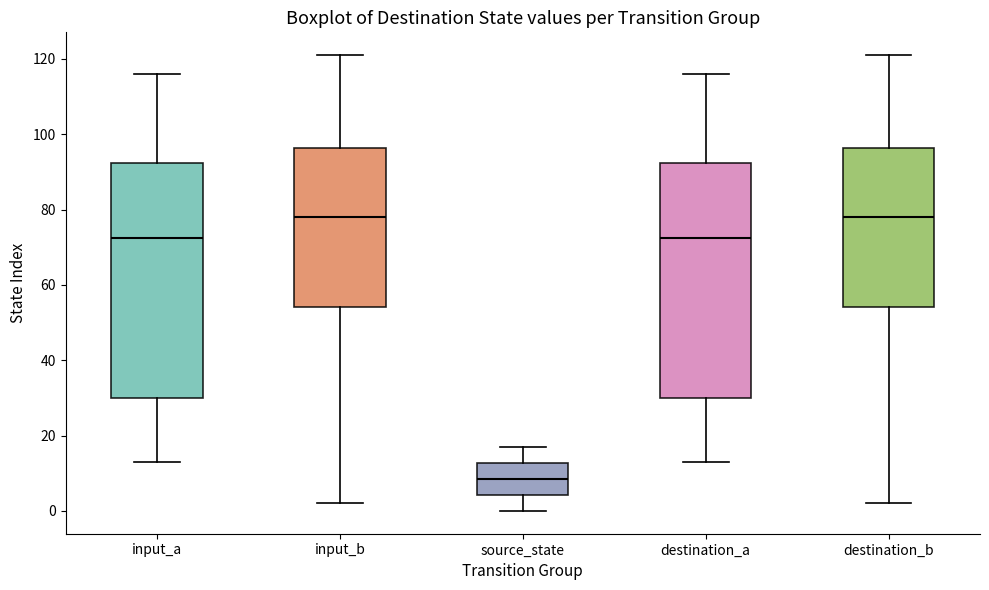

Reading left to right, transcribe this box plot: for each box, give where its median line is, the range the box spans, and where its two whiskers end, as read against the y-axis. The values are not printed on the chart, so give them approximately, as read against the axis.

input_a: median 72, box 30 to 92, whiskers 14 to 116
input_b: median 78, box 54 to 96, whiskers 2 to 122
source_state: median 8, box 4 to 12, whiskers 0 to 18
destination_a: median 72, box 30 to 92, whiskers 14 to 116
destination_b: median 78, box 54 to 96, whiskers 2 to 122